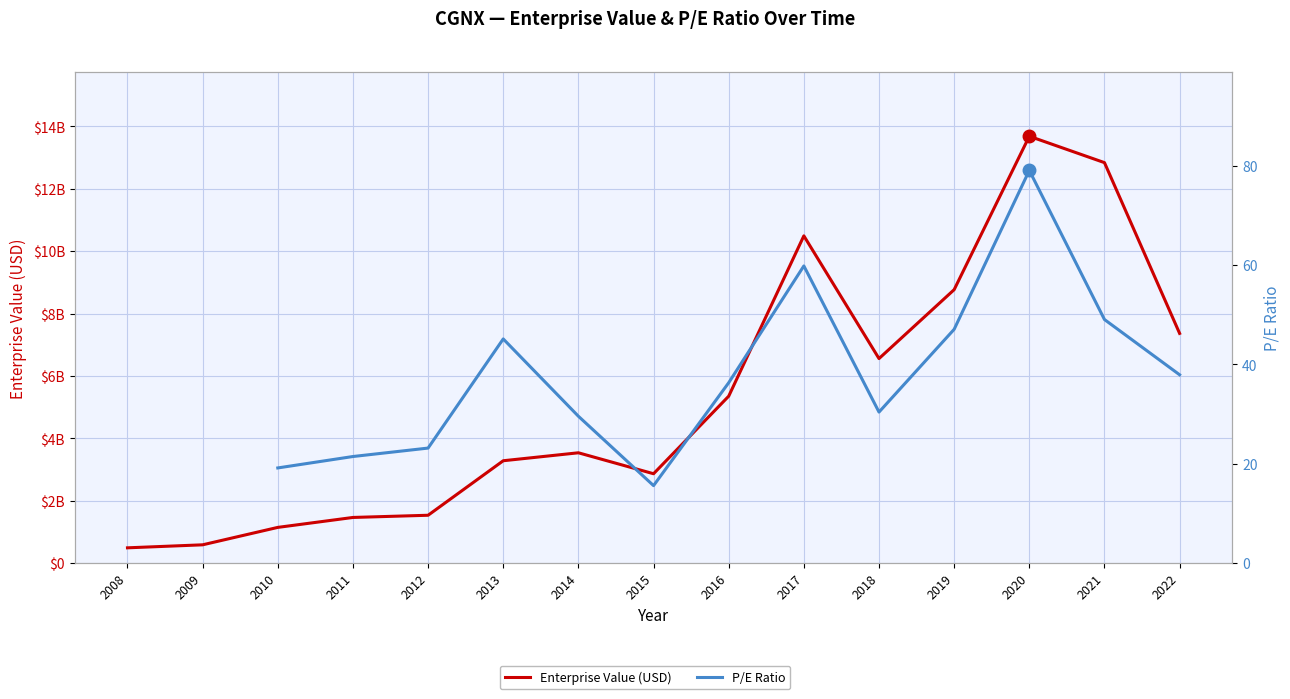

True or false: P/E Ratio has more than 1 interior local peaks.

True